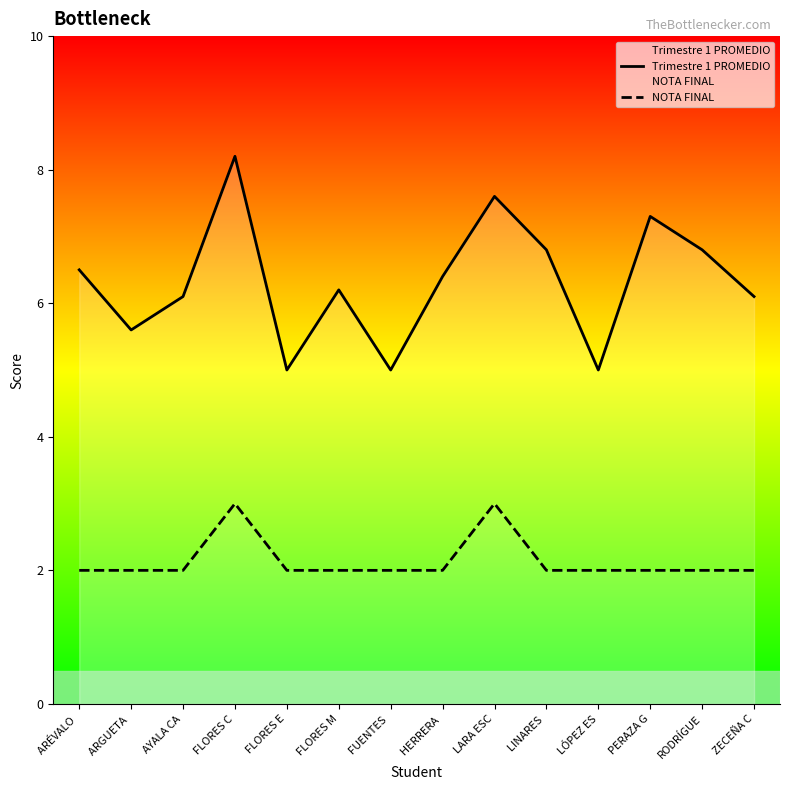

What value does the Trimestre 1 PROMEDIO series have at FLORES M?

6.2